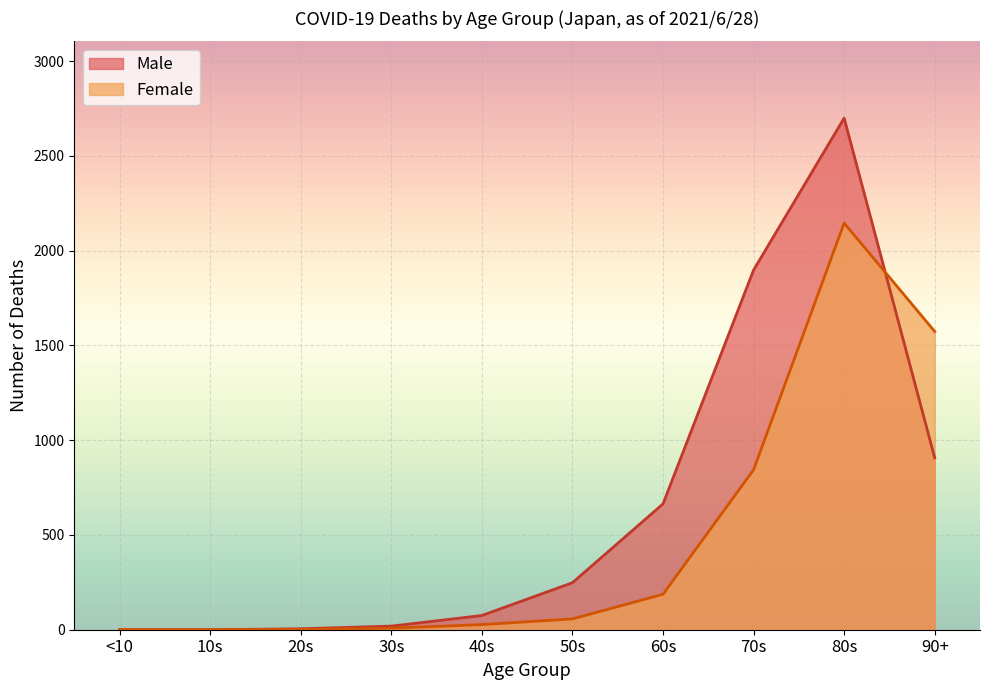

Rank the categories by Male value from lowest to highest.

<10, 10s, 20s, 30s, 40s, 50s, 60s, 90+, 70s, 80s